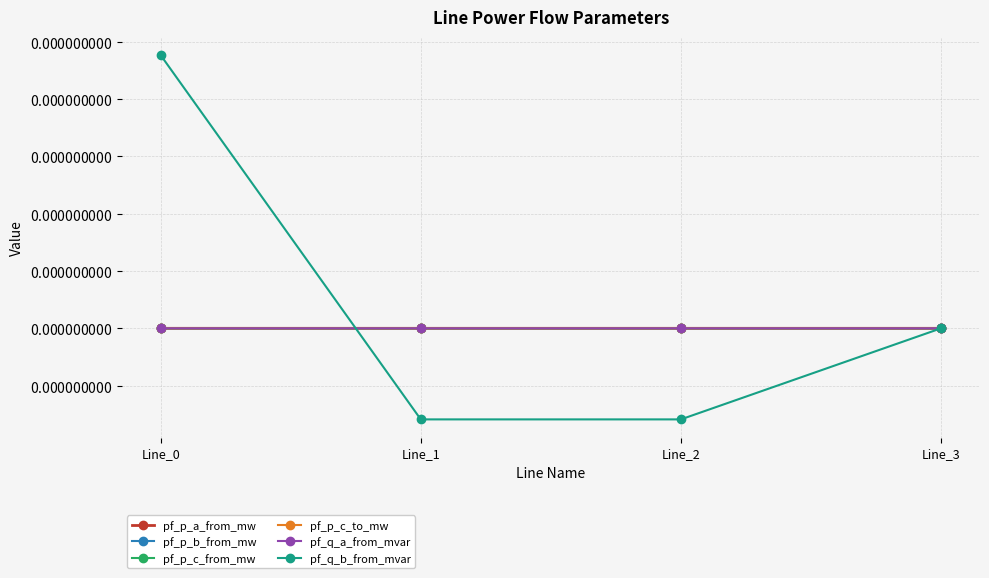

Does the chart have visible grid lines?

Yes